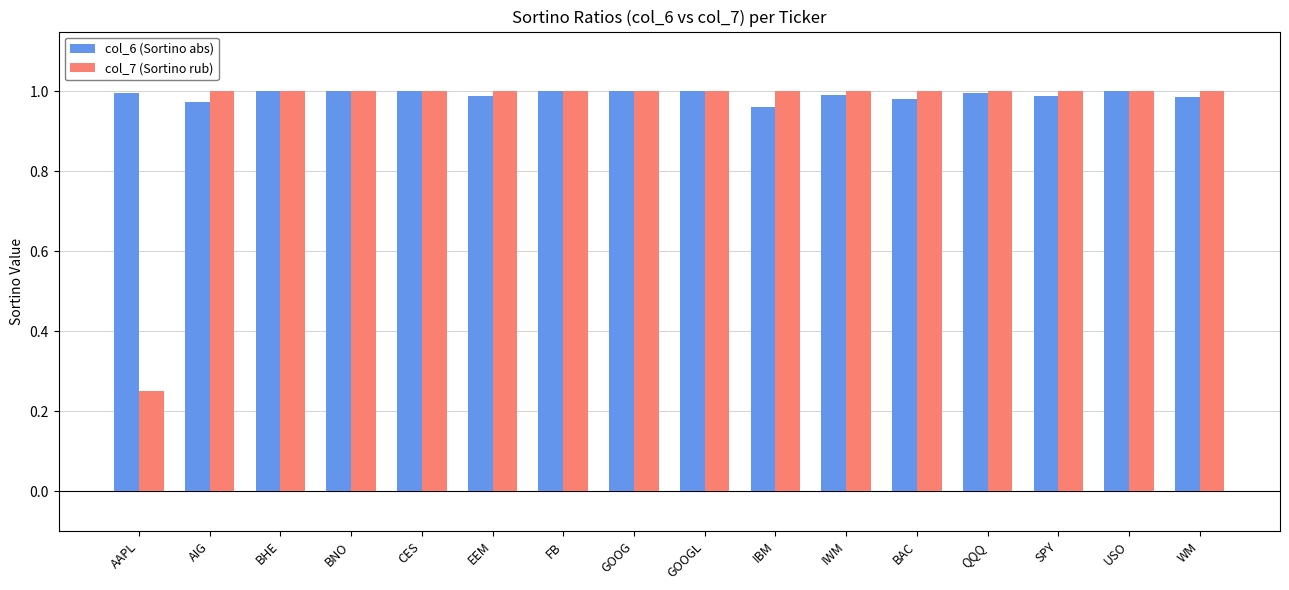

The col_7 (Sortino rub) series shows 1.0 at BHE. True or false?

True